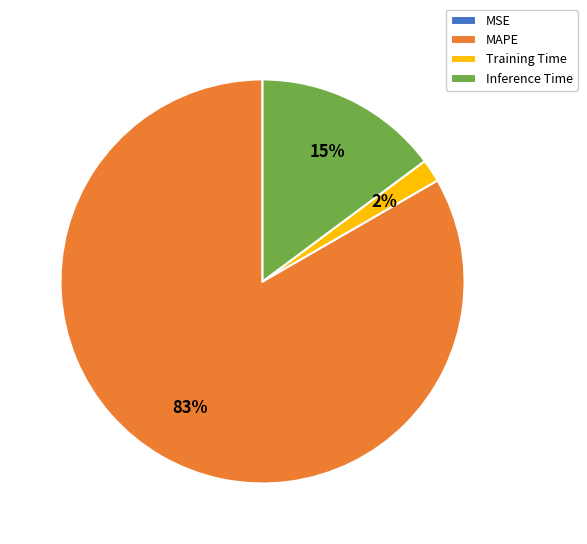

Is the sum of MAPE and Inference Time greater than half?

Yes